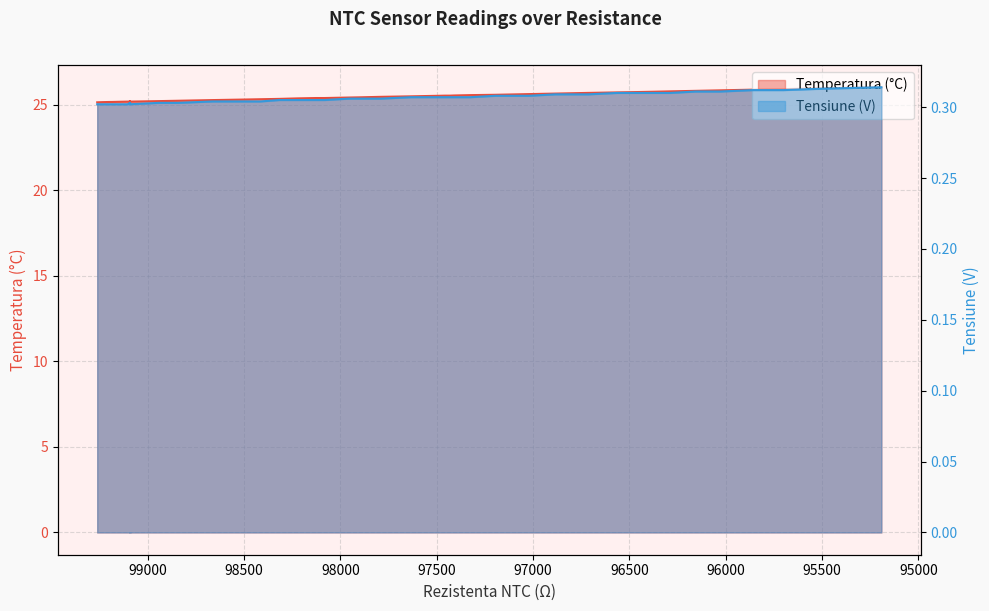

True or false: Temperatura (°C) has more than 1 interior local peaks.

False